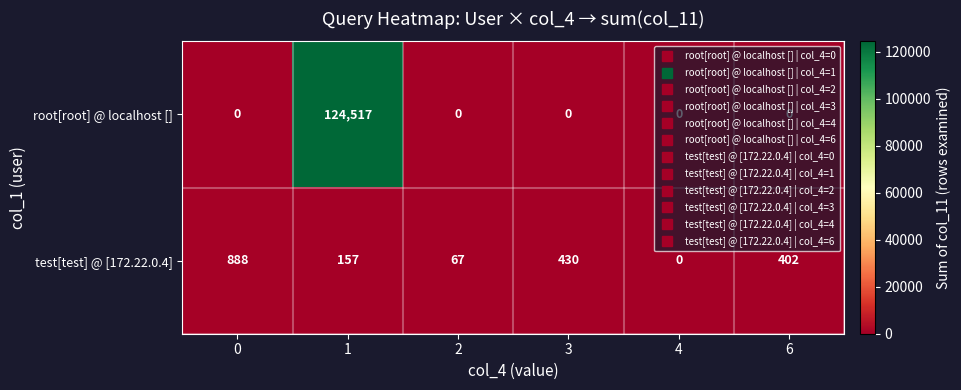

At 1, list the series in order from largest to smallest.

root[root] @ localhost [], test[test] @ [172.22.0.4]